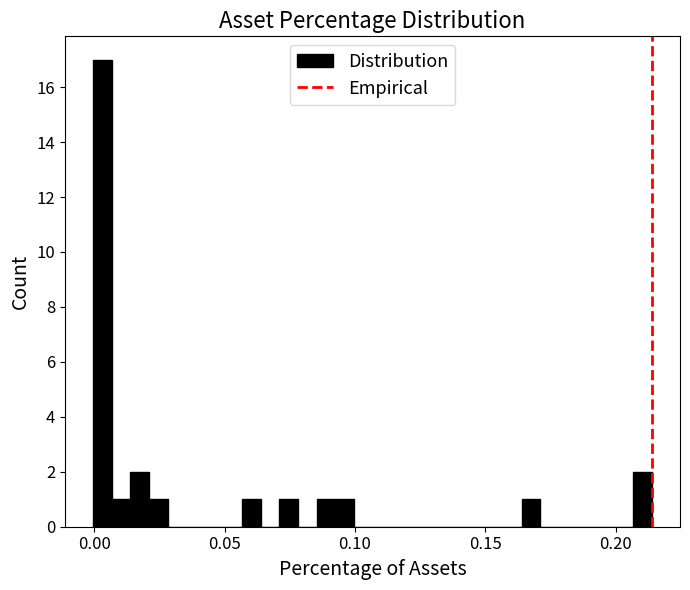

Read against the x-axis, roughly where is the centre of the tallest bar?

0.005